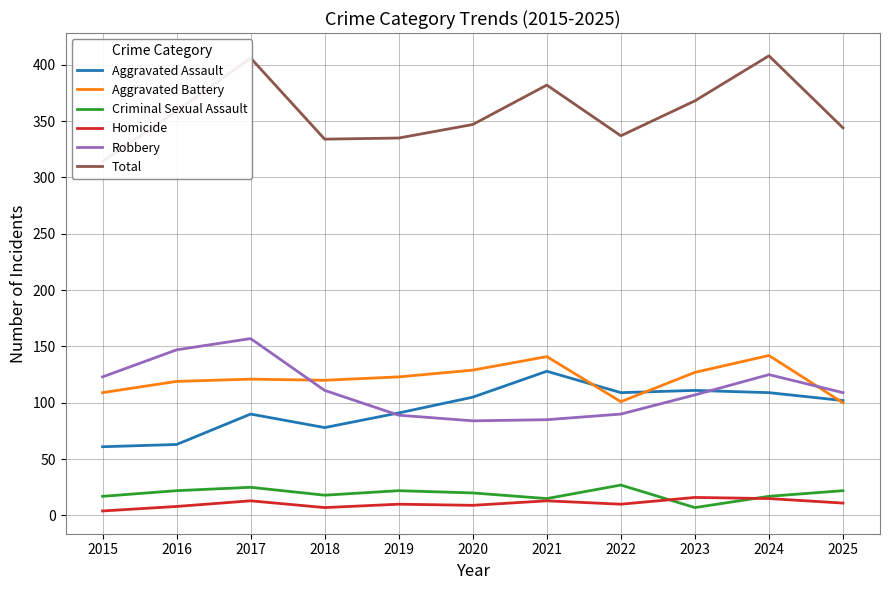

What is the value of the Homicide point at the 6th from the left?

9